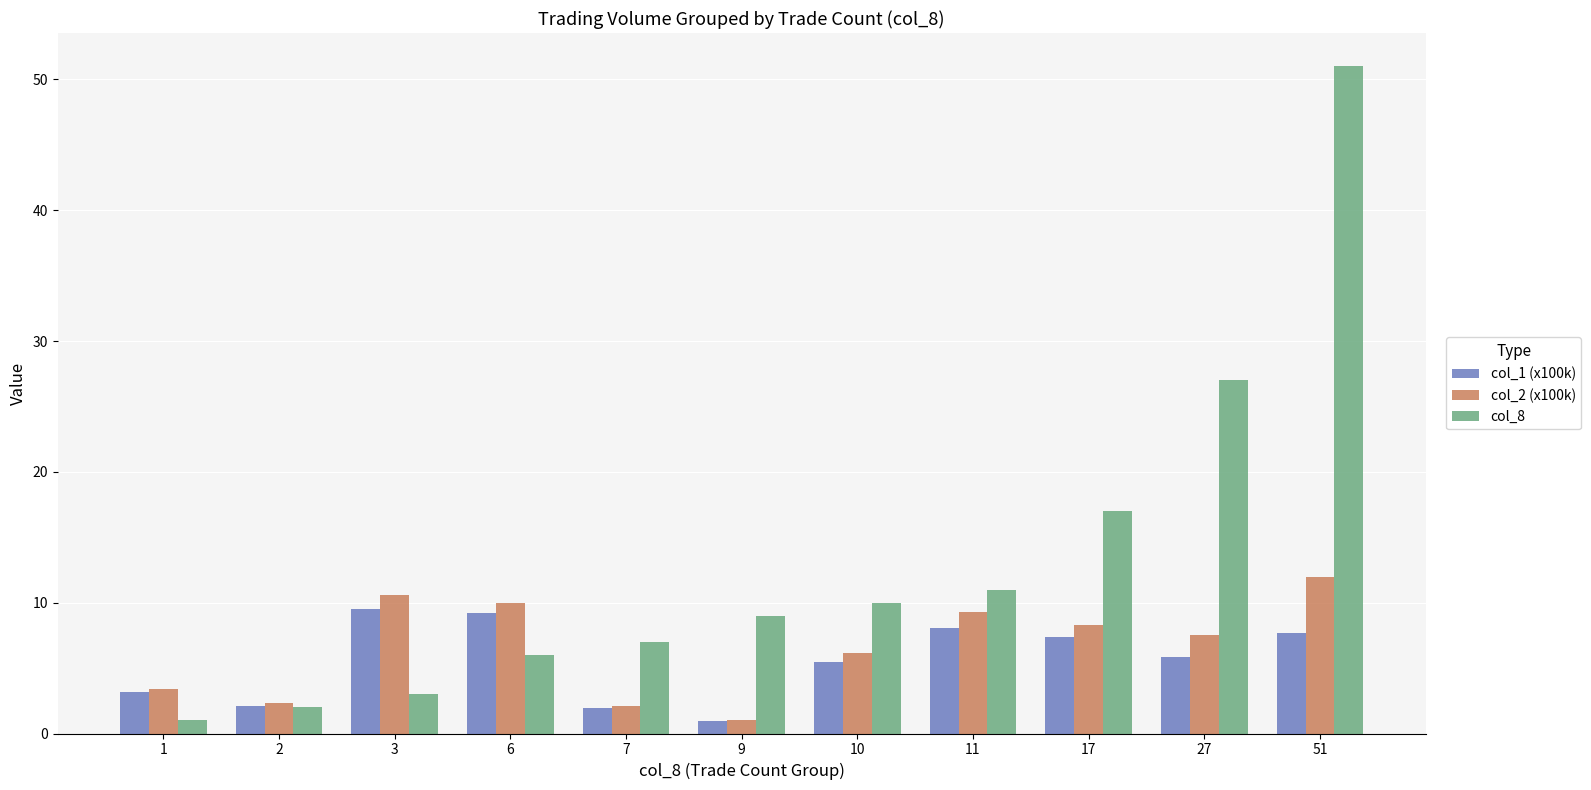

What is the difference between the highest and lowest values at 27?

21.2